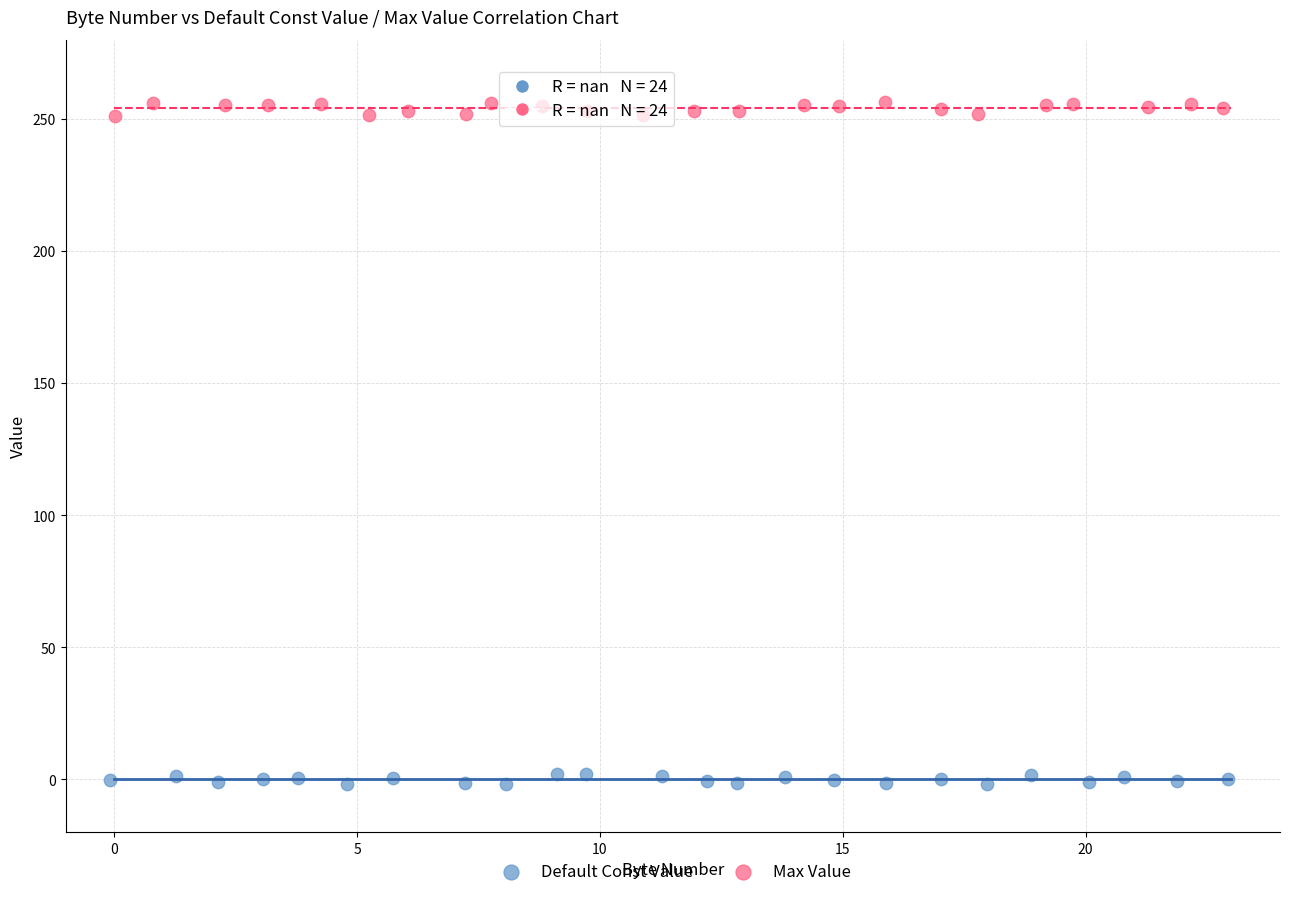

Which series has the largest Y range (max minus min)?

Max Value